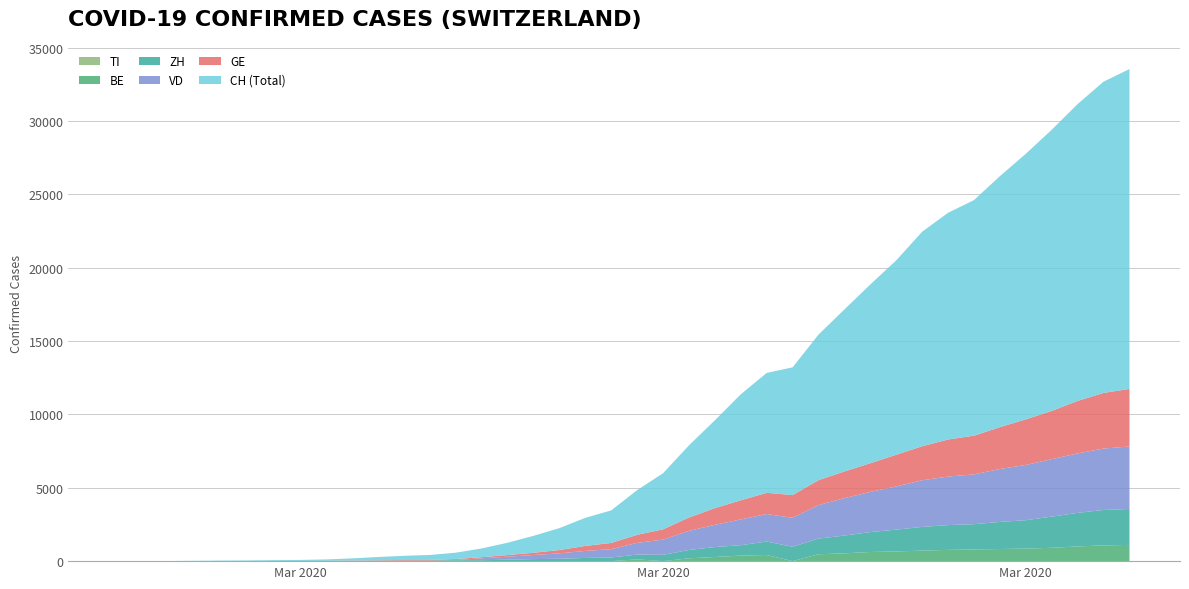

Reading left to right, transcribe all the data shown in this chart.

CH: 2020-02-25=0	2020-02-26=5	2020-02-27=9	2020-02-28=19	2020-02-29=31	2020-03-01=38	2020-03-02=56	2020-03-03=70	2020-03-04=100	2020-03-05=146	2020-03-06=223	2020-03-07=287	2020-03-08=336	2020-03-09=435	2020-03-10=595	2020-03-11=838	2020-03-12=1156	2020-03-13=1494	2020-03-14=1914	2020-03-15=2220	2020-03-16=3048	2020-03-17=3826	2020-03-18=4918	2020-03-19=5990	2020-03-20=7226	2020-03-21=8176	2020-03-22=8710	2020-03-23=9926	2020-03-24=11051	2020-03-25=12187	2020-03-26=13254	2020-03-27=14628	2020-03-28=15458	2020-03-29=16064	2020-03-30=17114	2020-03-31=18106	2020-04-01=19172	2020-04-02=20239	2020-04-03=21221	2020-04-04=21808
GE: 2020-02-25=0	2020-02-26=1	2020-02-27=1	2020-02-28=4	2020-02-29=8	2020-03-01=9	2020-03-02=13	2020-03-03=13	2020-03-04=15	2020-03-05=20	2020-03-06=29	2020-03-07=42	2020-03-08=44	2020-03-09=59	2020-03-10=79	2020-03-11=112	2020-03-12=153	2020-03-13=224	2020-03-14=343	2020-03-15=425	2020-03-16=549	2020-03-17=701	2020-03-18=911	2020-03-19=1139	2020-03-20=1307	2020-03-21=1445	2020-03-22=1549	2020-03-23=1703	2020-03-24=1820	2020-03-25=1959	2020-03-26=2160	2020-03-27=2321	2020-03-28=2527	2020-03-29=2638	2020-03-30=2855	2020-03-31=3109	2020-04-01=3289	2020-04-02=3582	2020-04-03=3793	2020-04-04=3928
ZH: 2020-02-25=0	2020-02-26=0	2020-02-27=0	2020-02-28=0	2020-02-29=0	2020-03-01=0	2020-03-02=0	2020-03-03=0	2020-03-04=0	2020-03-05=23	2020-03-06=29	2020-03-07=34	2020-03-08=40	2020-03-09=49	2020-03-10=62	2020-03-11=101	2020-03-12=140	2020-03-13=163	2020-03-14=218	2020-03-15=250	2020-03-16=326	2020-03-17=429	2020-03-18=568	2020-03-19=679	2020-03-20=711	2020-03-21=919	2020-03-22=978	2020-03-23=1067	2020-03-24=1213	2020-03-25=1357	2020-03-26=1489	2020-03-27=1616	2020-03-28=1690	2020-03-29=1722	2020-03-30=1848	2020-03-31=1936	2020-04-01=2125	2020-04-02=2289	2020-04-03=2417	2020-04-04=2450
BE: 2020-02-25=0	2020-02-26=0	2020-02-27=0	2020-02-28=0	2020-02-29=0	2020-03-01=0	2020-03-02=0	2020-03-03=0	2020-03-04=0	2020-03-05=0	2020-03-06=0	2020-03-07=0	2020-03-08=0	2020-03-09=34	2020-03-10=0	2020-03-11=0	2020-03-12=0	2020-03-13=0	2020-03-14=0	2020-03-15=0	2020-03-16=123	2020-03-17=0	2020-03-18=193	2020-03-19=282	2020-03-20=377	2020-03-21=418	2020-03-22=0	2020-03-23=470	2020-03-24=532	2020-03-25=624	2020-03-26=660	2020-03-27=718	2020-03-28=767	2020-03-29=798	2020-03-30=826	2020-03-31=856	2020-04-01=909	2020-04-02=1003	2020-04-03=1073	2020-04-04=1106
TI: 2020-02-25=0	2020-02-26=0	2020-02-27=0	2020-02-28=0	2020-02-29=0	2020-03-01=0	2020-03-02=0	2020-03-03=0	2020-03-04=0	2020-03-05=0	2020-03-06=0	2020-03-07=0	2020-03-08=0	2020-03-09=0	2020-03-10=0	2020-03-11=0	2020-03-12=0	2020-03-13=0	2020-03-14=0	2020-03-15=0	2020-03-16=0	2020-03-17=0	2020-03-18=0	2020-03-19=0	2020-03-20=0	2020-03-21=0	2020-03-22=0	2020-03-23=0	2020-03-24=0	2020-03-25=0	2020-03-26=0	2020-03-27=0	2020-03-28=0	2020-03-29=0	2020-03-30=0	2020-03-31=0	2020-04-01=0	2020-04-02=0	2020-04-03=0	2020-04-04=0
VD: 2020-02-25=0	2020-02-26=0	2020-02-27=0	2020-02-28=0	2020-02-29=0	2020-03-01=0	2020-03-02=0	2020-03-03=0	2020-03-04=0	2020-03-05=0	2020-03-06=0	2020-03-07=0	2020-03-08=0	2020-03-09=0	2020-03-10=130	2020-03-11=203	2020-03-12=277	2020-03-13=370	2020-03-14=477	2020-03-15=566	2020-03-16=797	2020-03-17=1040	2020-03-18=1304	2020-03-19=1515	2020-03-20=1756	2020-03-21=1875	2020-03-22=1977	2020-03-23=2283	2020-03-24=2548	2020-03-25=2740	2020-03-26=2945	2020-03-27=3179	2020-03-28=3310	2020-03-29=3395	2020-03-30=3607	2020-03-31=3766	2020-04-01=3918	2020-04-02=4052	2020-04-03=4187	2020-04-04=4259